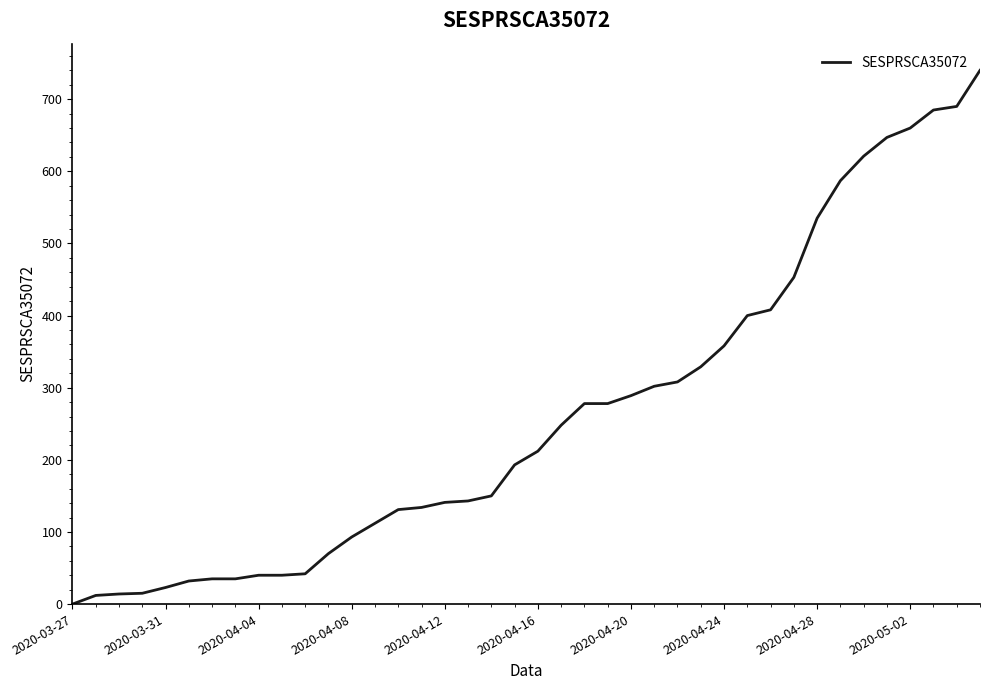

What is the greatest value displayed?

740